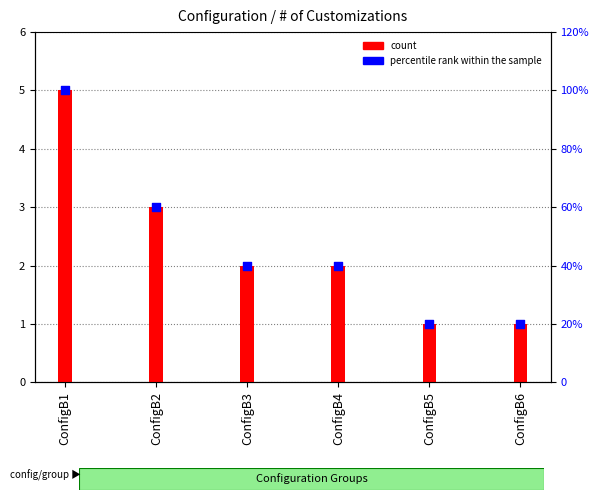

At which category is the sum across all series the highest?

ConfigB1